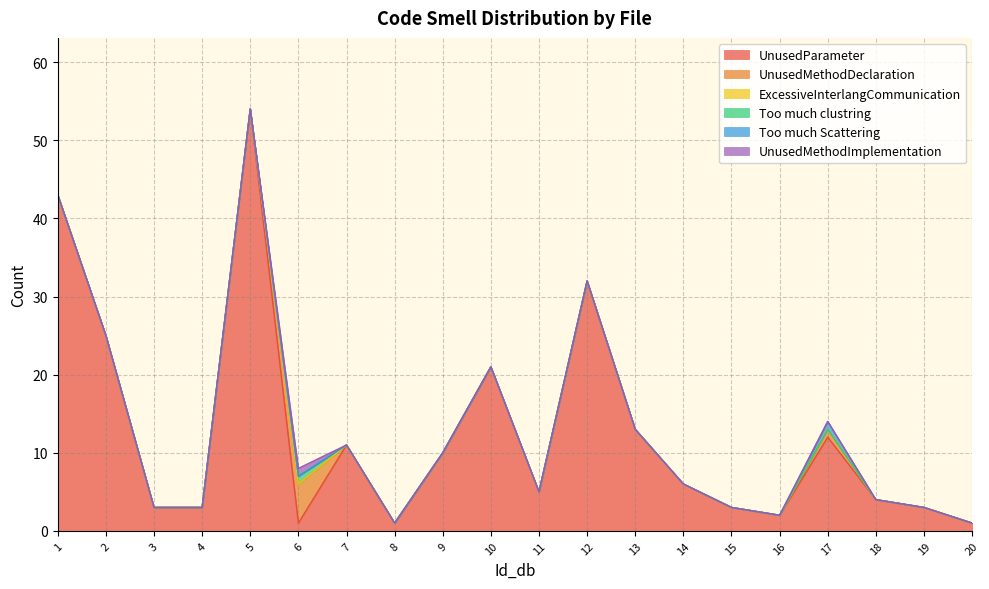

What is the difference between the maximum and second lowest values in the Too much Scattering series?

1